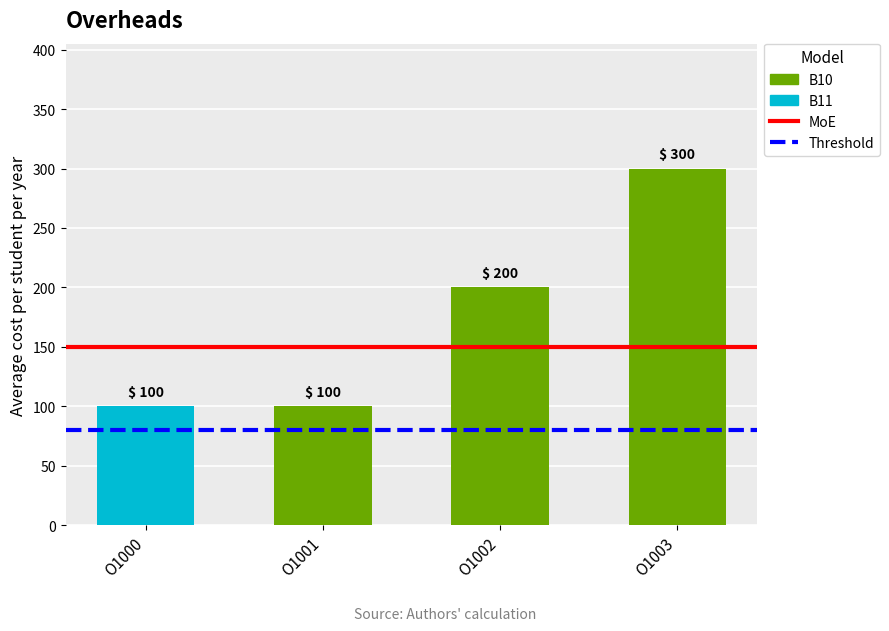

What is the sum of all MoE values?

300